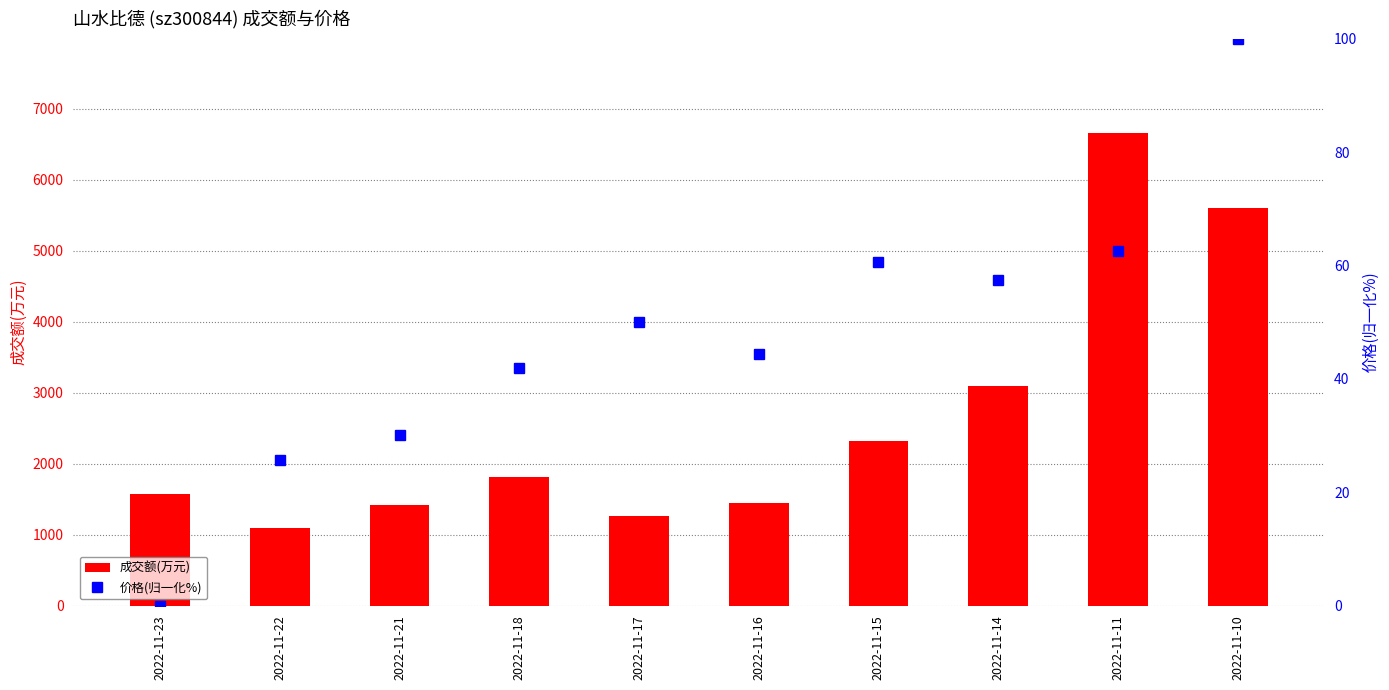

Does the chart contain stacked bars?

No